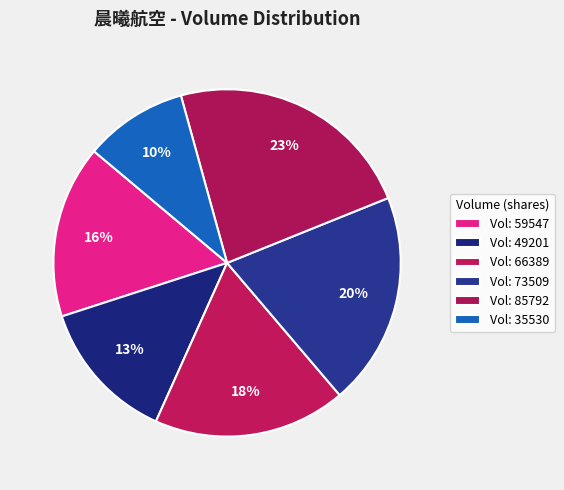

How many slices are in this pie chart?

6